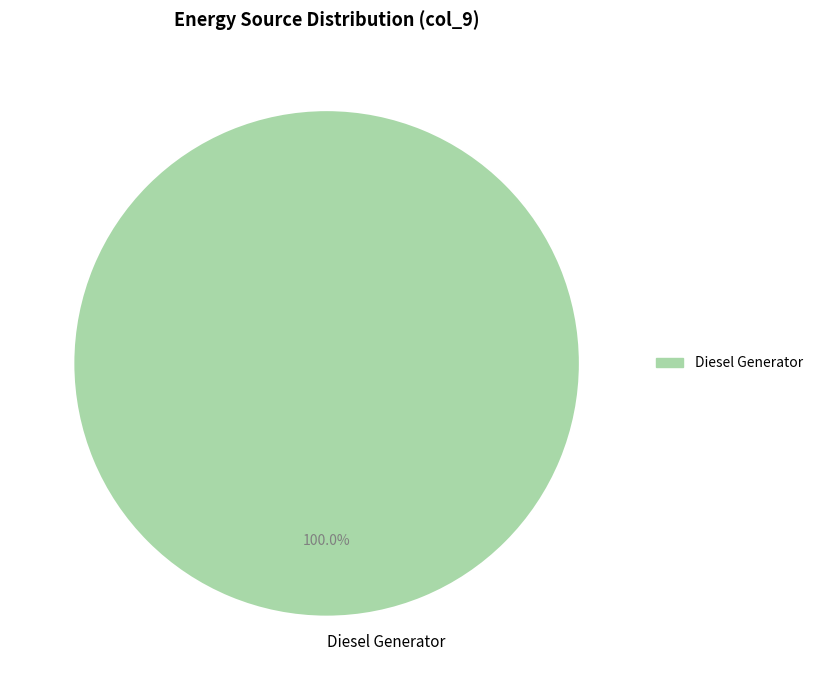

Rank the categories by value from lowest to highest.

Diesel Generator